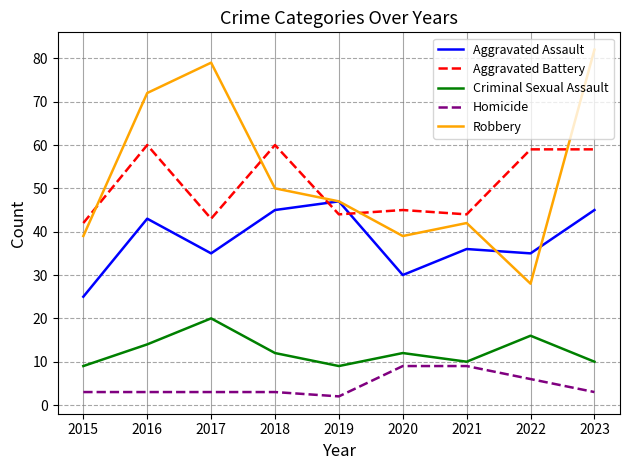

In Robbery, how many points are lower than both neighbors (excluding endpoints)?

2